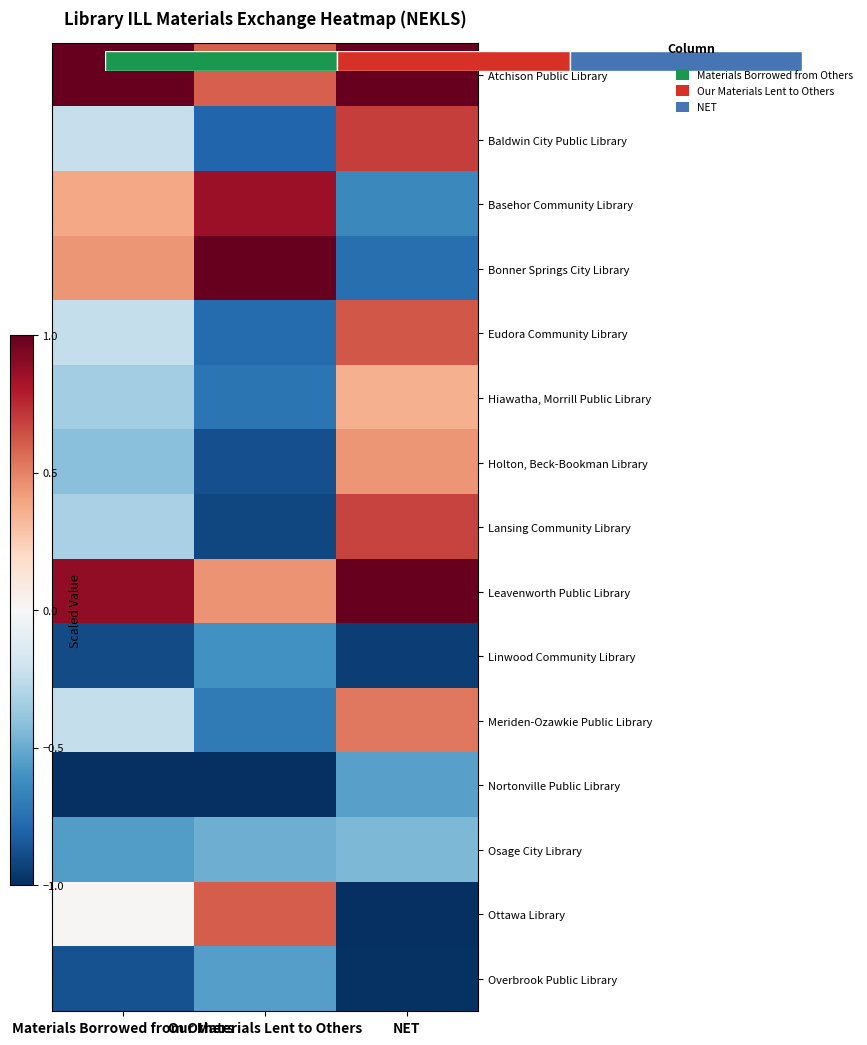

How many data points in Lansing Community Library are above 0?

1